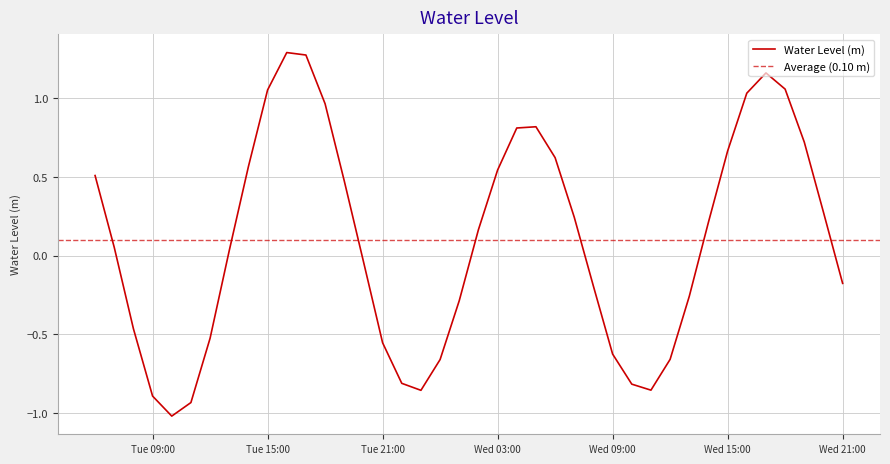

What is the lowest value of the Water Level (m) series?

-1.0